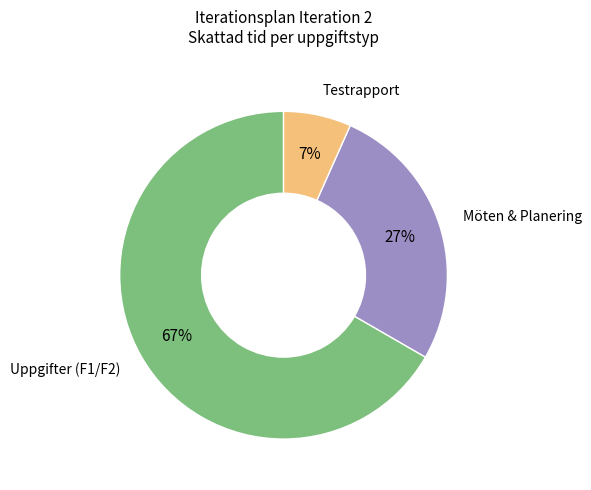

Is there any slice that represents more than half of the pie?

Yes